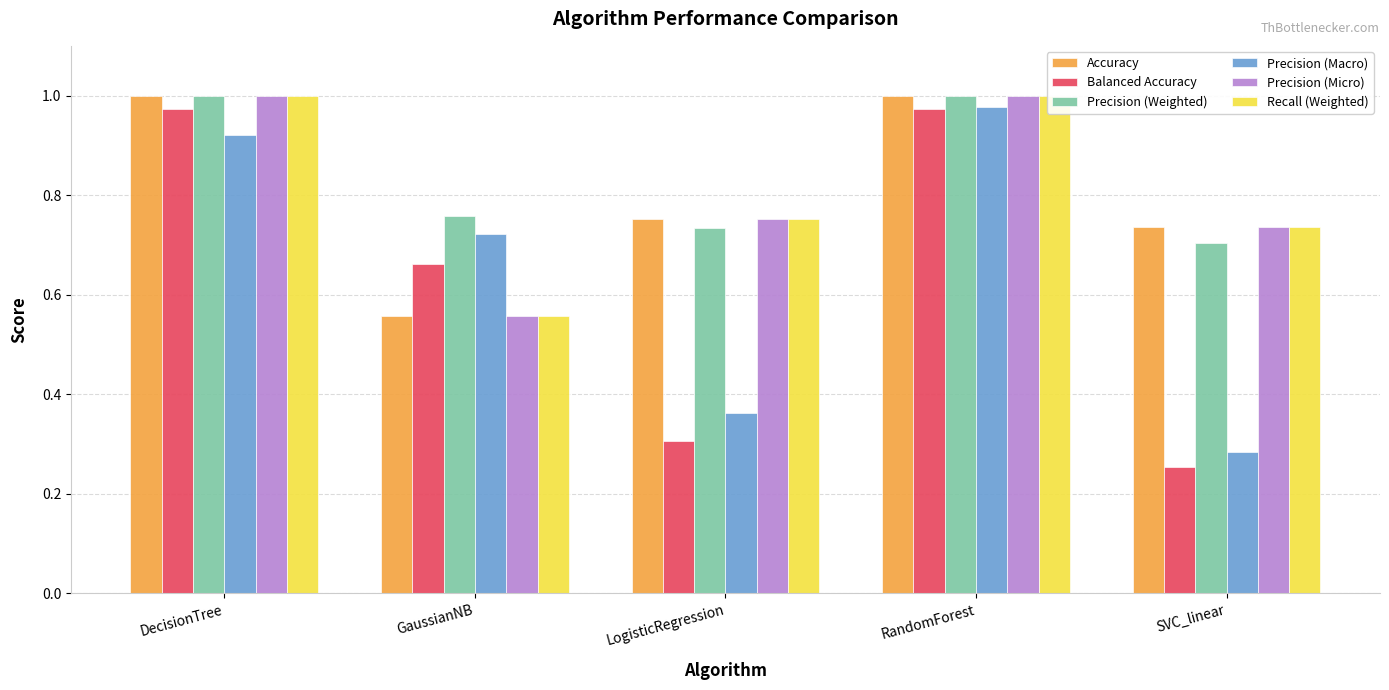

Is it true that Balanced Accuracy equals 1.0 at DecisionTree?

True